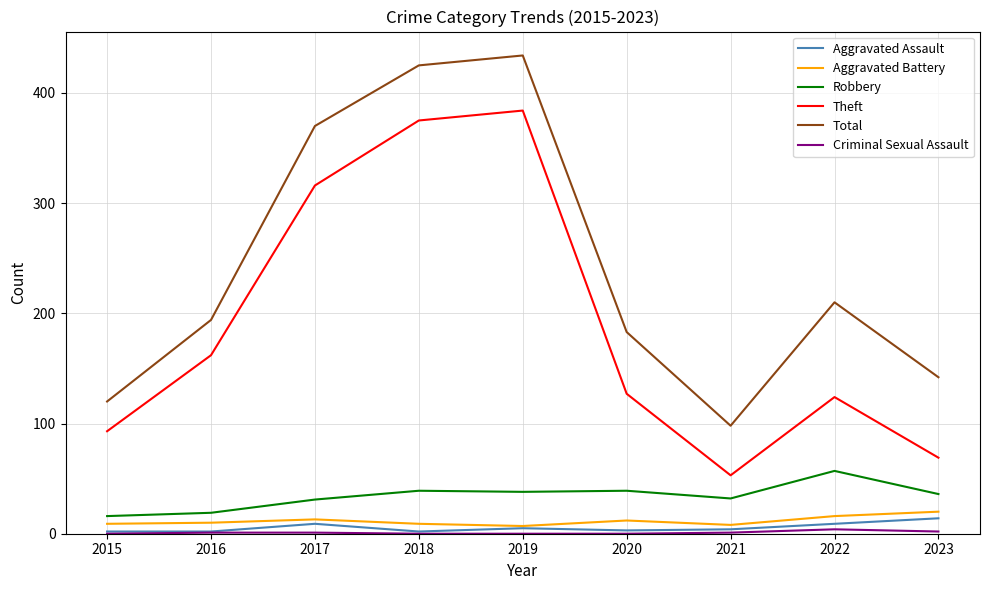

Which series has the largest total across all categories?

Total